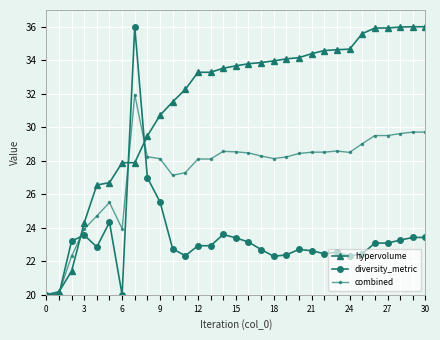

True or false: diversity_metric has more than 1 interior local peaks.

True